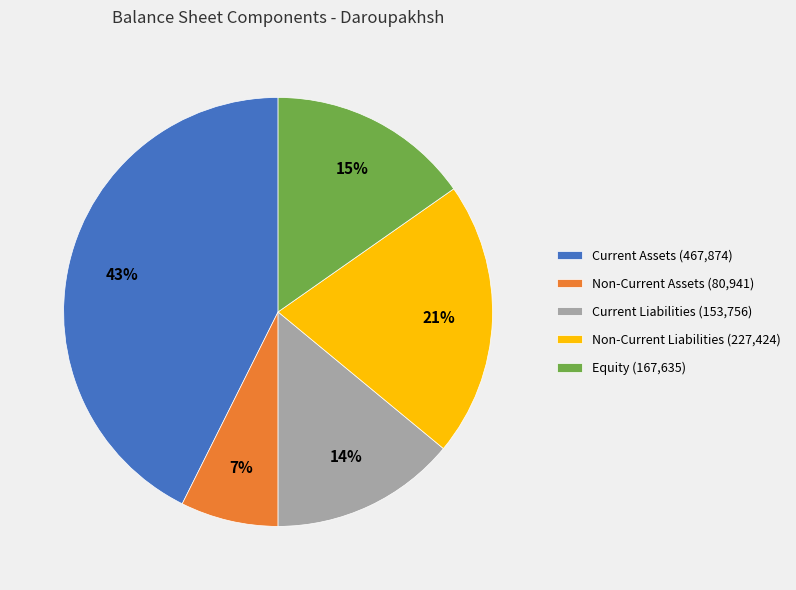

To the nearest percent, what percentage of the pie is Non-Current Assets (80,941)?

7%